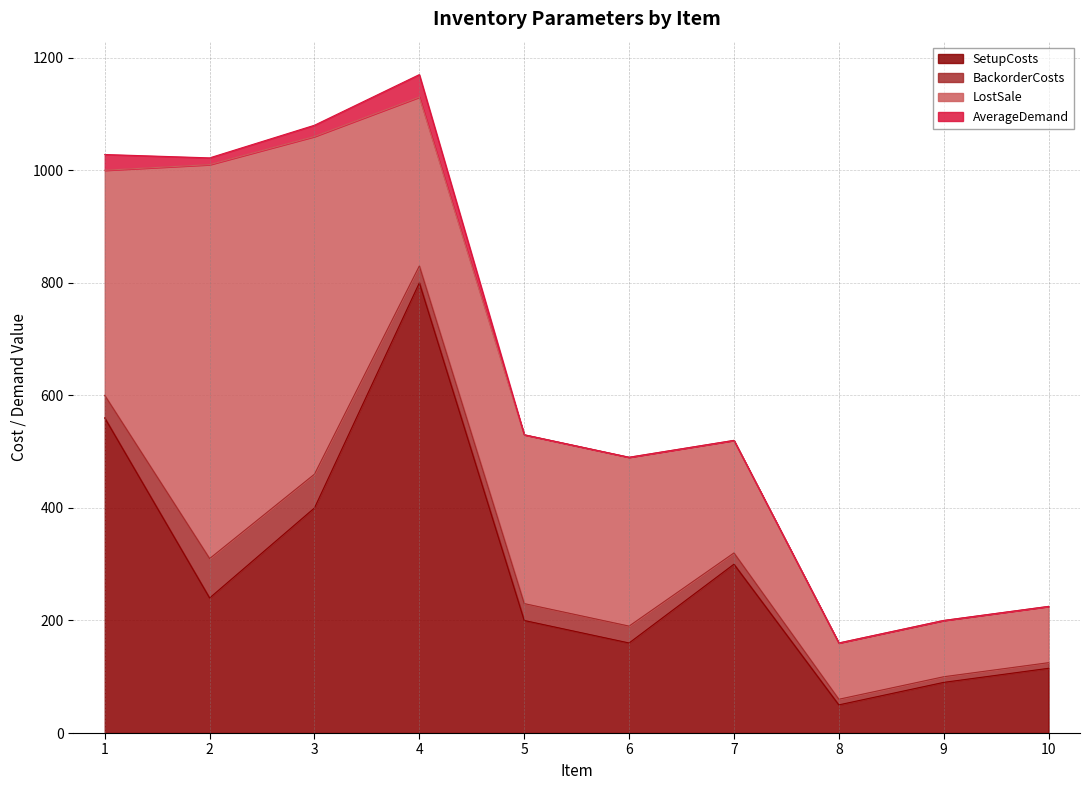

True or false: BackorderCosts has more than 2 points higher than both neighbors.

False